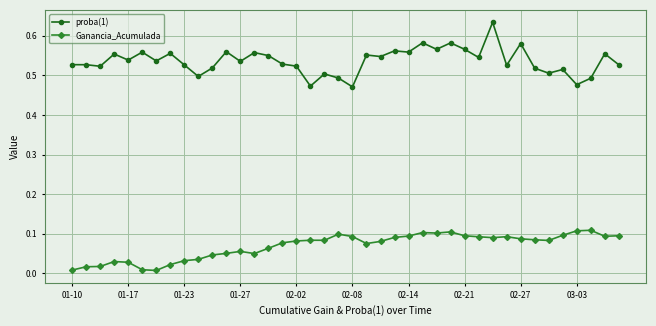

What is the sum of all Ganancia_Acumulada values?

2.8